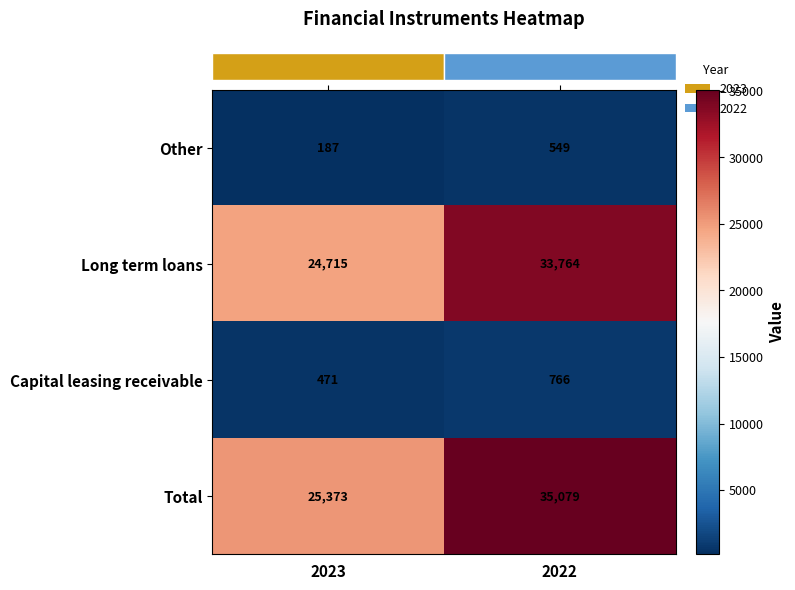

What is the difference between the Capital leasing receivable values at 2023 and 2022?

295